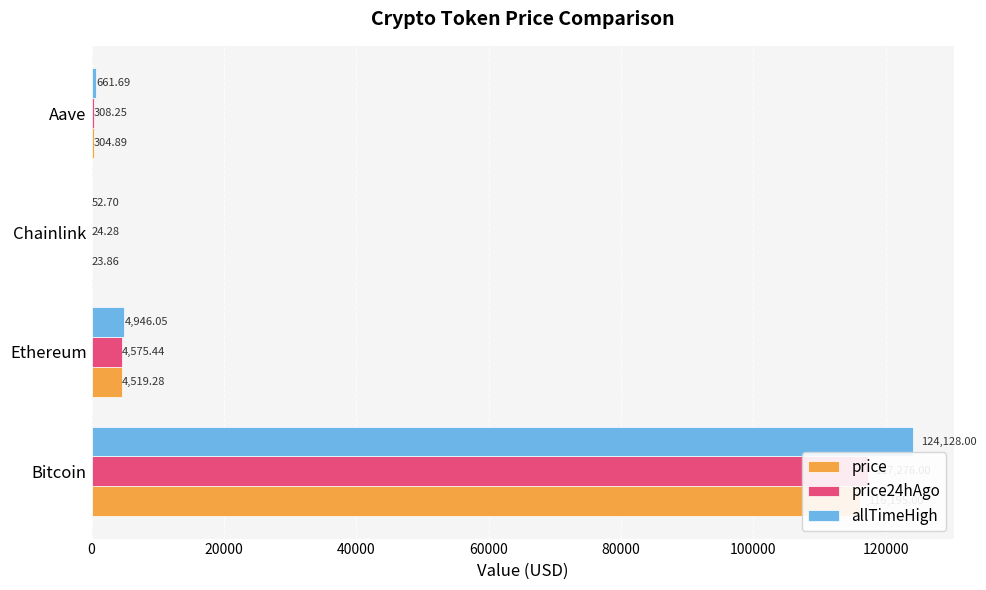

At how many categories does at least one series exceed 45509?

1